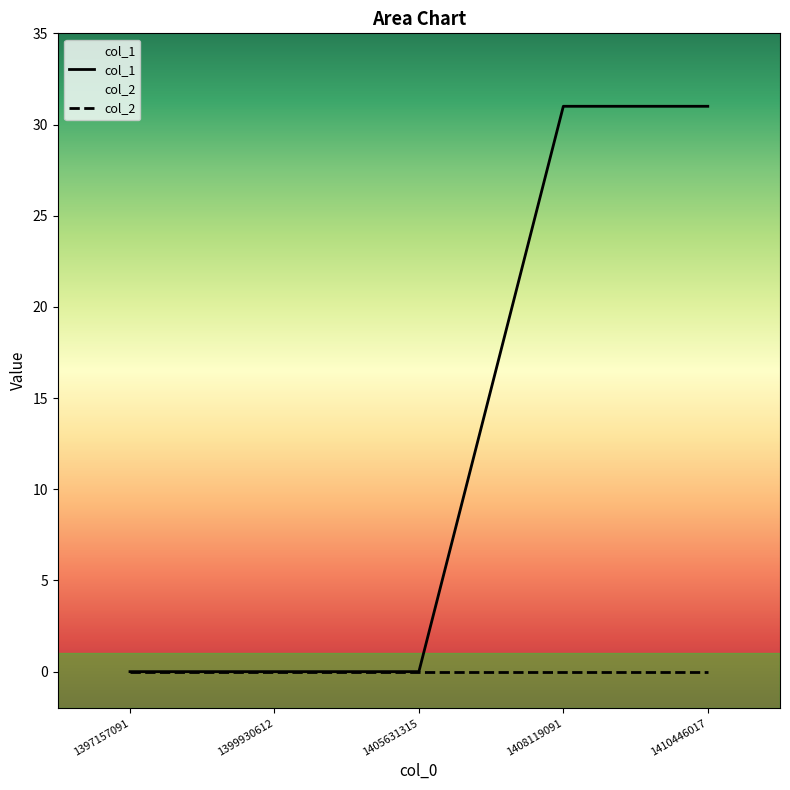

Reading left to right, what are all the values shown in this chart?

0	0	0	31	31